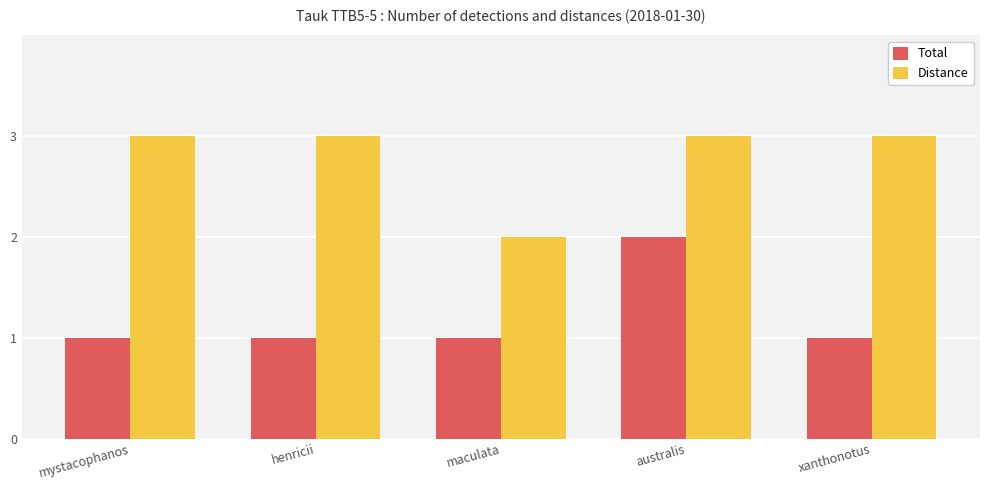

At how many categories does at least one series exceed 1?

5